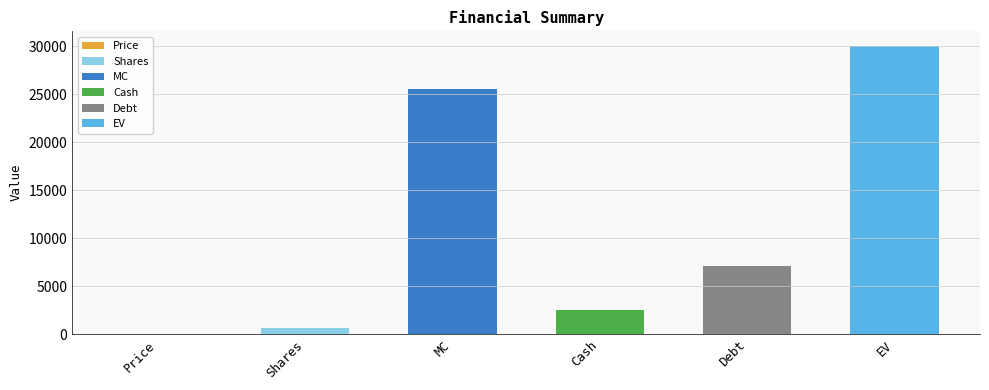

What is the change in value from Debt to EV?

+22949.9